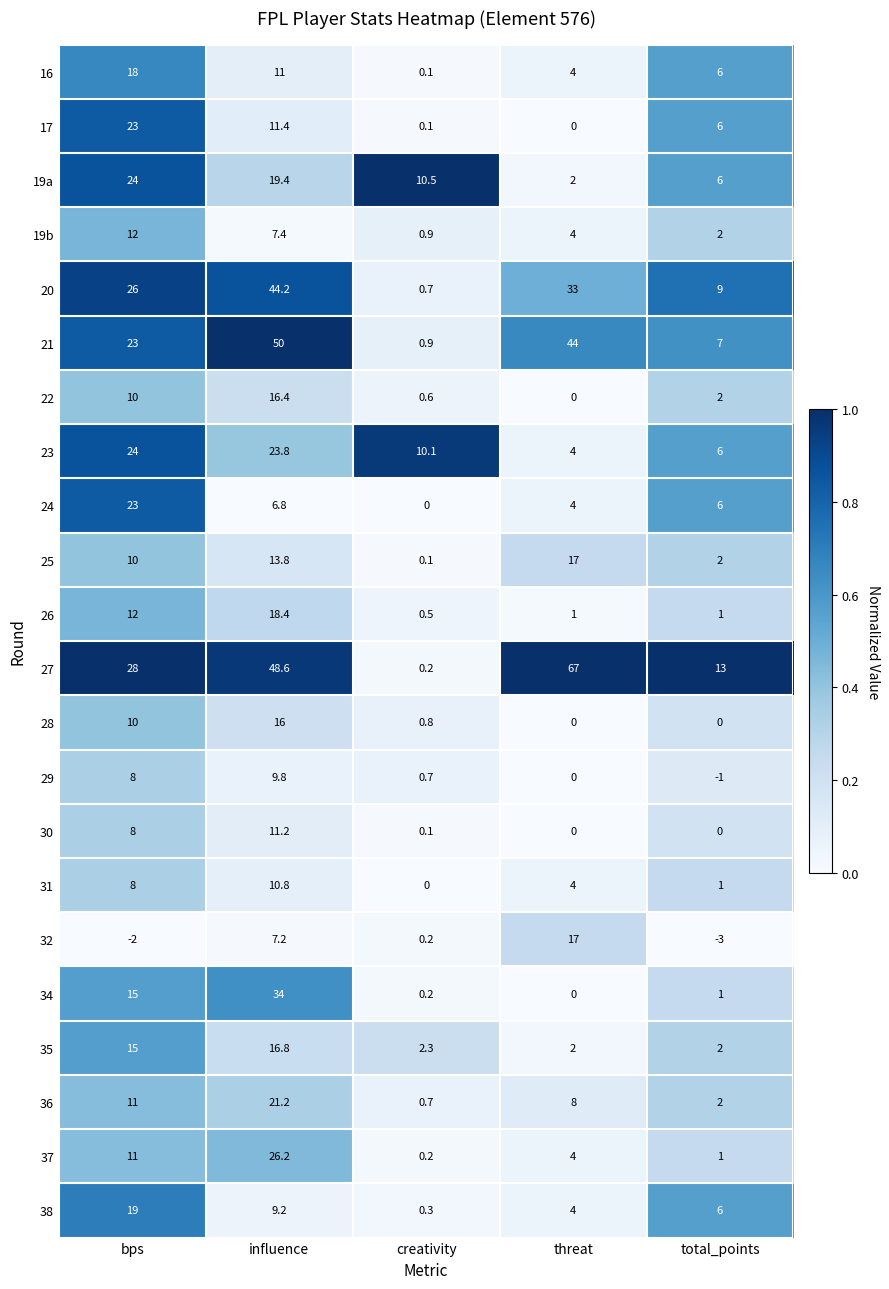

What is the total value across all series at bps?

336.0